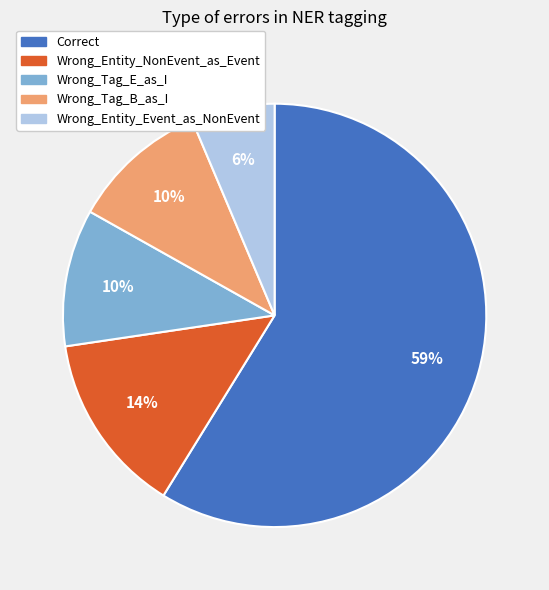

Count the number of slices in the pie.

5